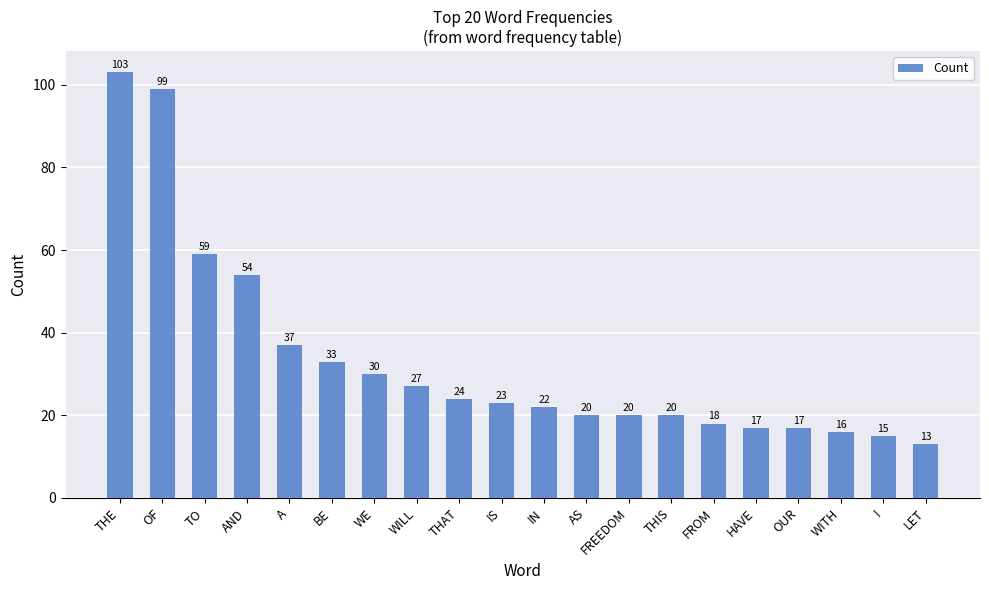

The value at I is 22. True or false?

False